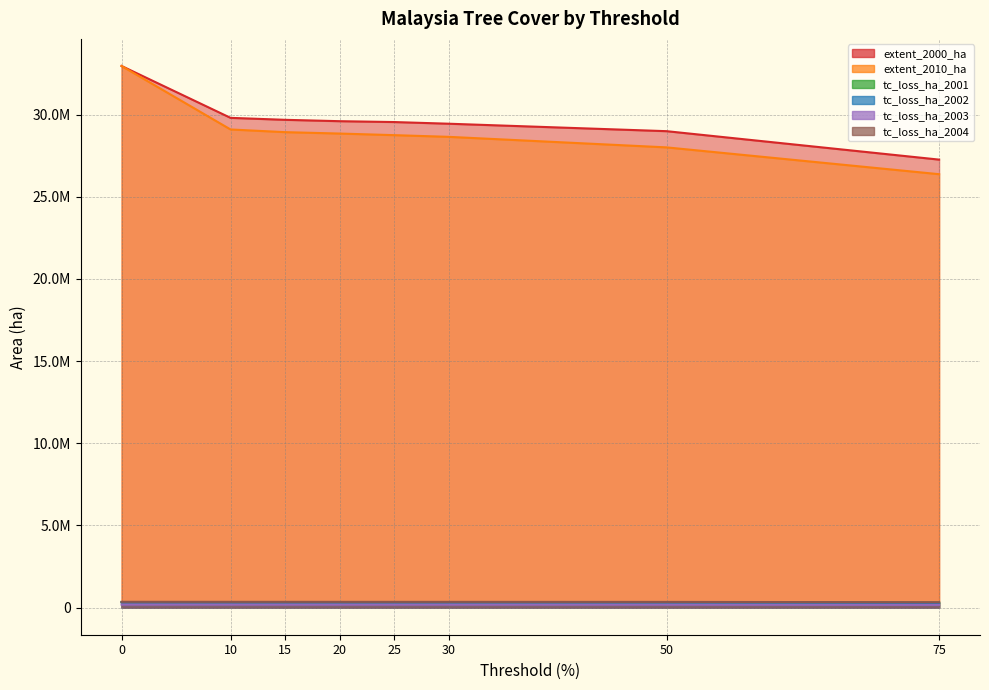

What is the minimum value shown in the chart?

169599